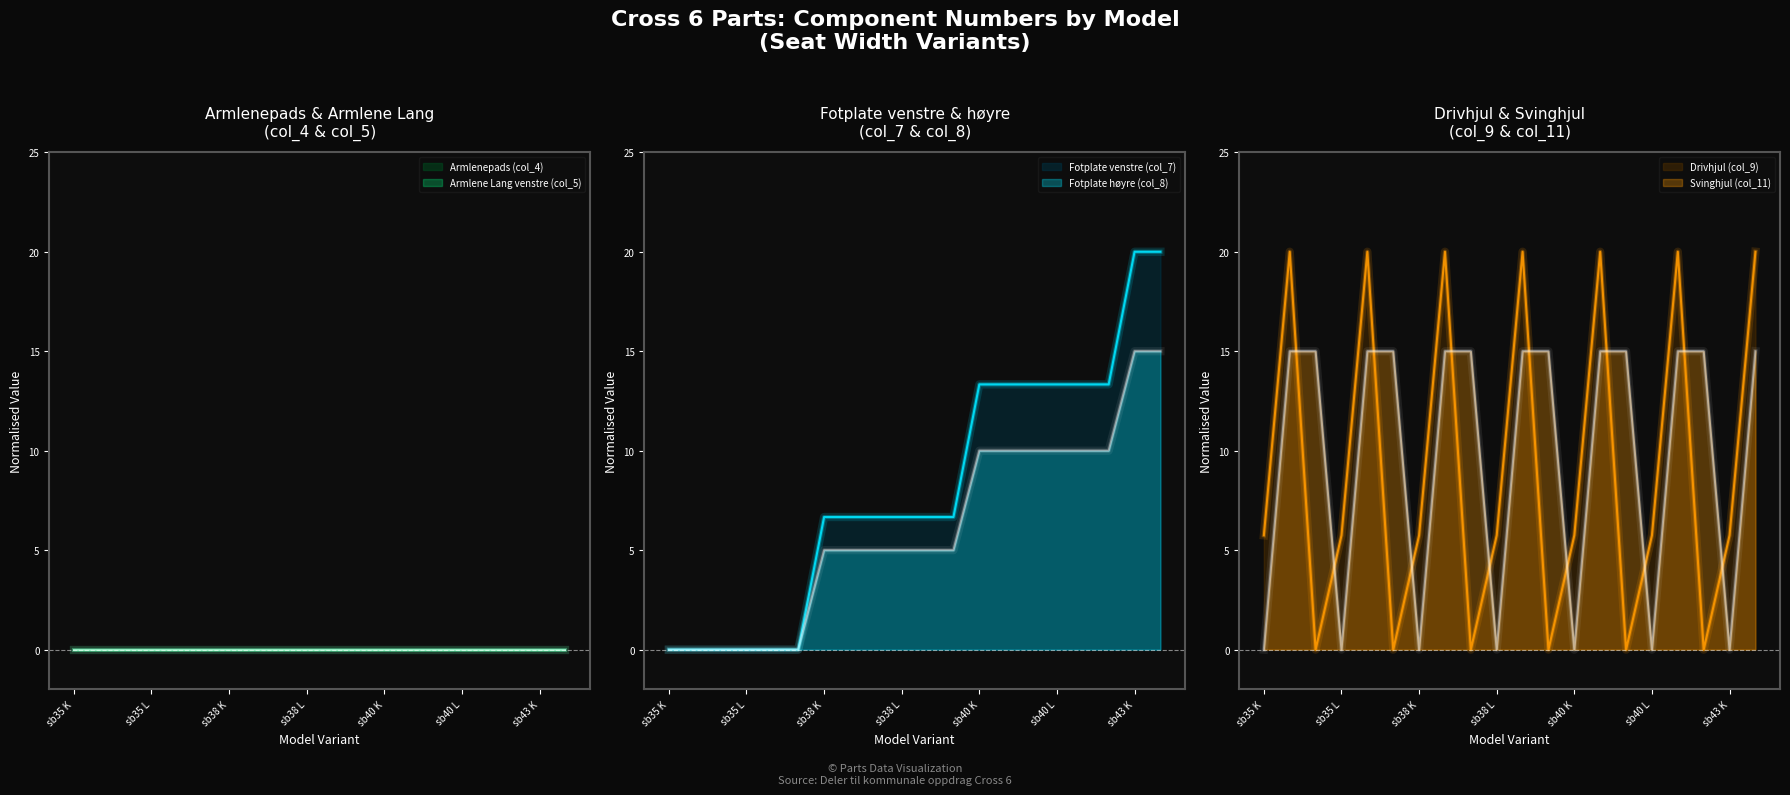

The value of Fotplate venstre (col_7) at sb40 L is 20.6. True or false?

False